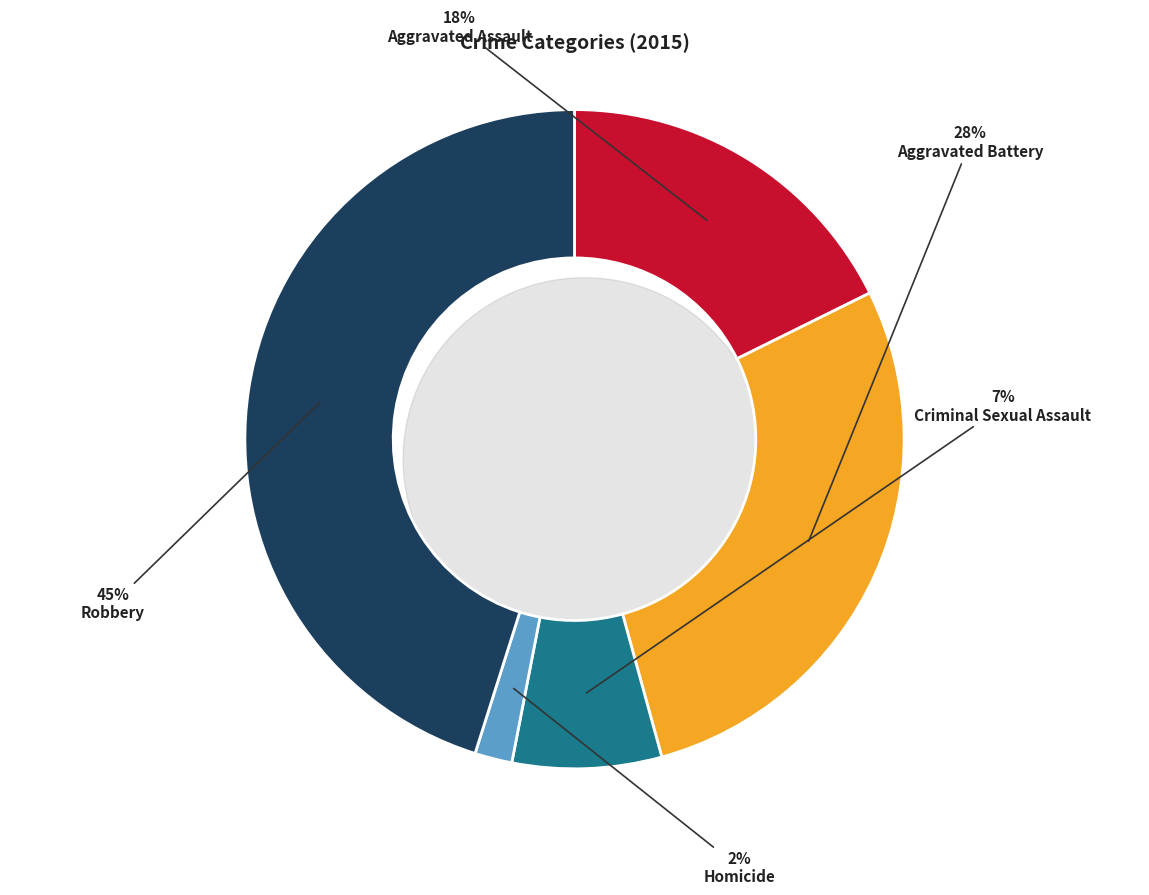

How many segments does this pie chart have?

5